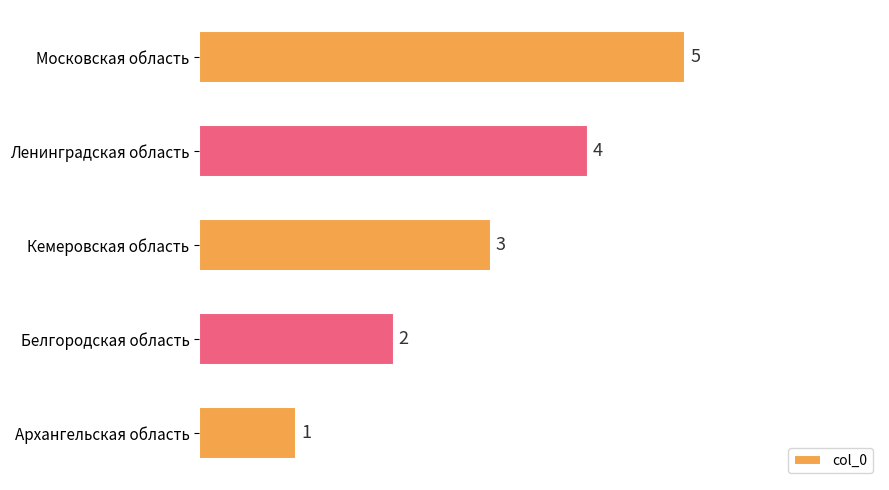

What is the change in value from Ленинградская область to Московская область?

+1